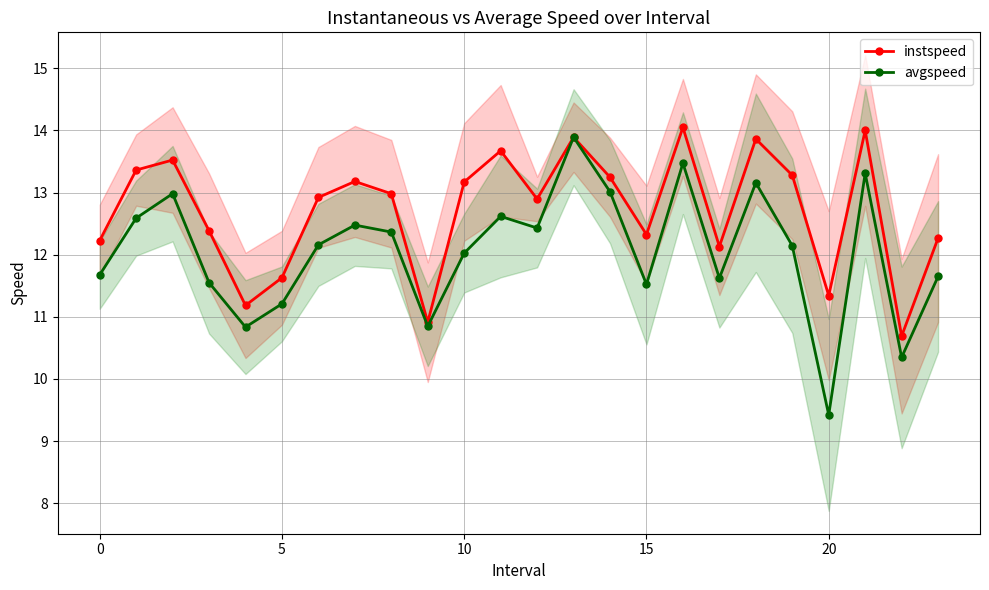

What is the lowest value of the avgspeed series?

9.4